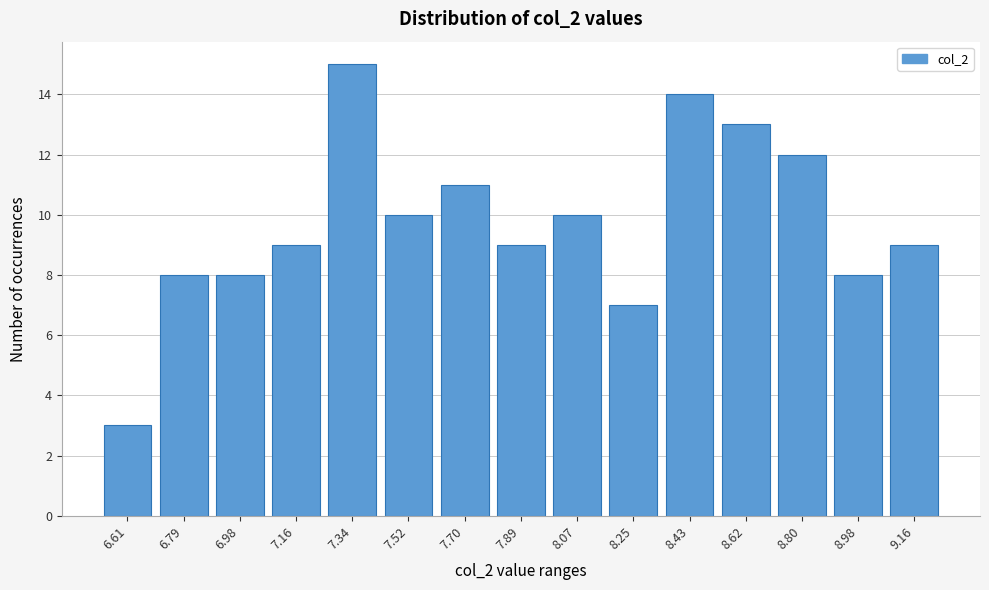

Reading left to right, what are all the values shown in this chart?

6.61=3	6.79=8	6.98=8	7.16=9	7.34=15	7.52=10	7.70=11	7.89=9	8.07=10	8.25=7	8.43=14	8.62=13	8.80=12	8.98=8	9.16=9